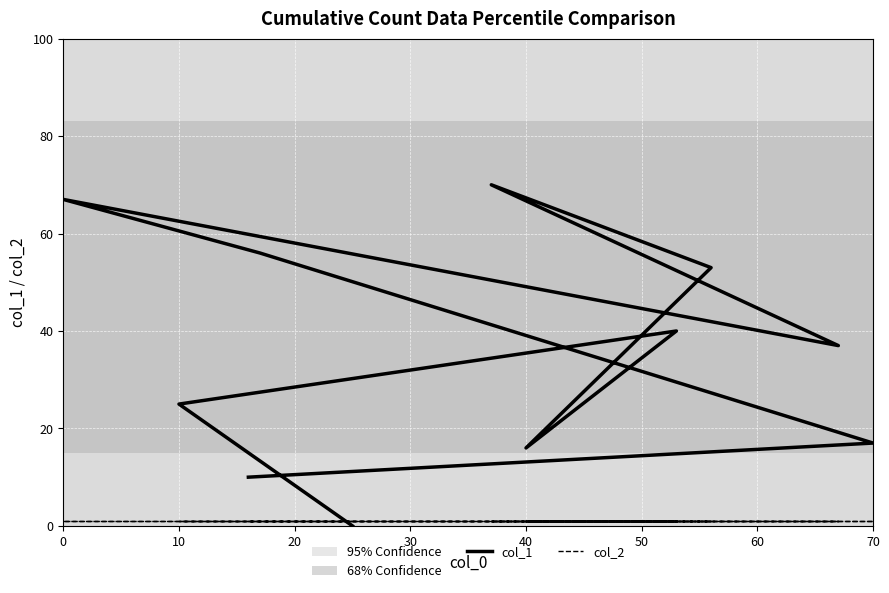

What is the average value of the col_2 series?

1